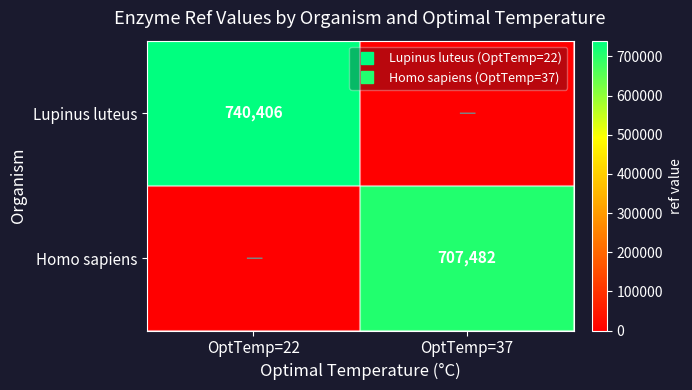

What is the difference between the maximum and minimum values in the Homo sapiens series?

707482